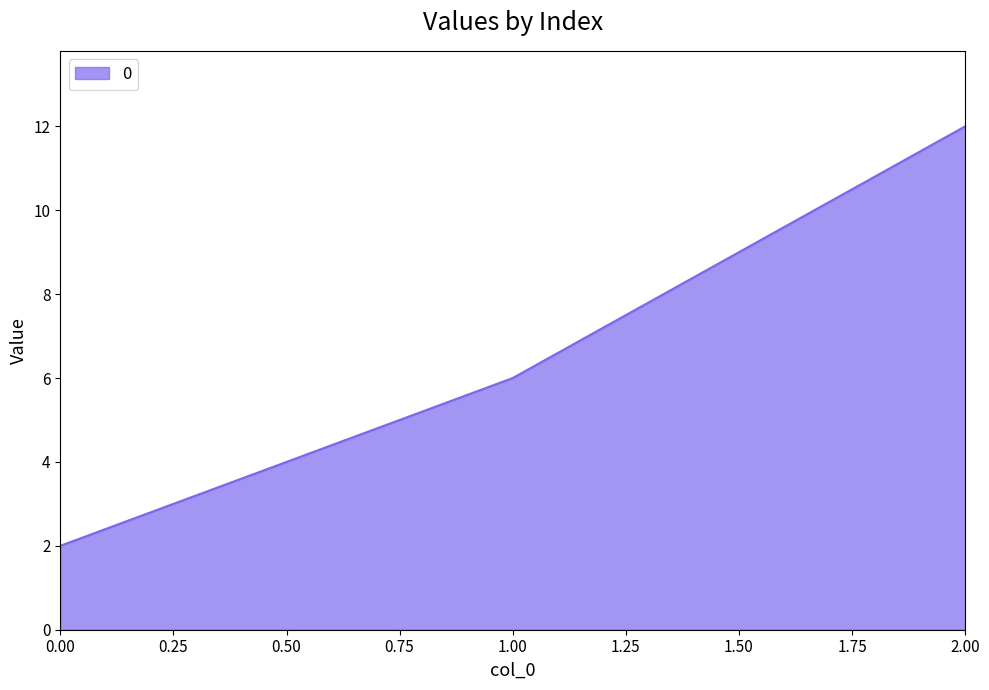

Rank the categories by value from highest to lowest.

2.00, 1.00, 0.00